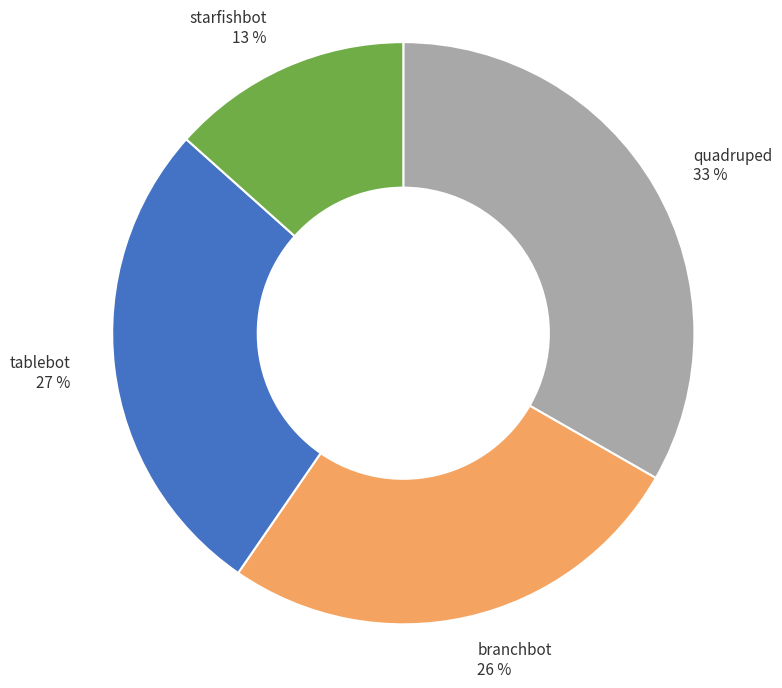

The tablebot slice represents 33% of the pie. True or false?

False